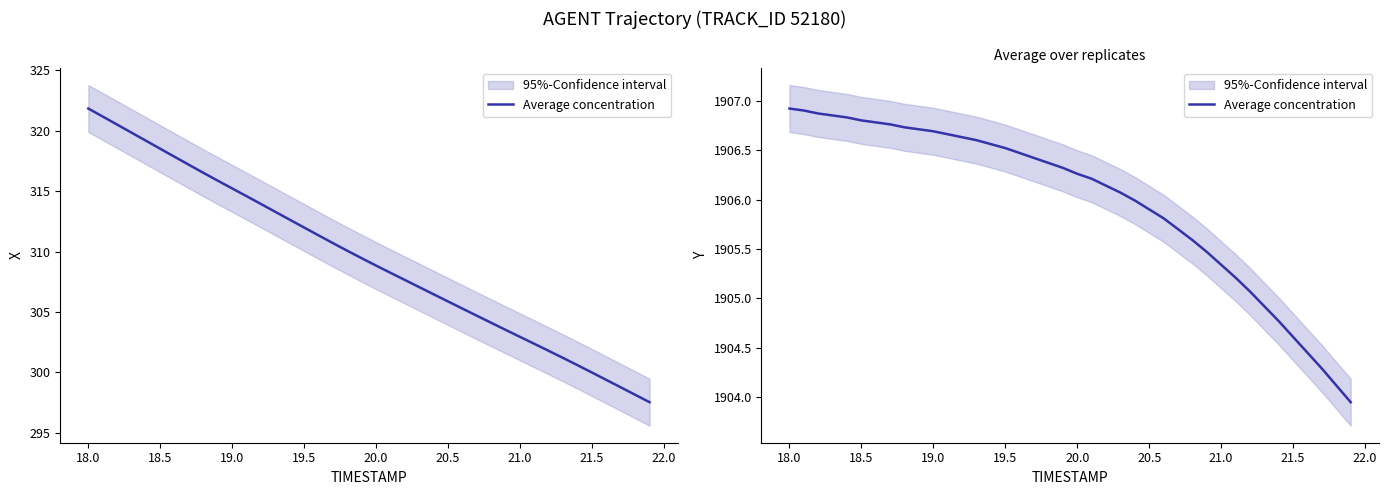

What is the average value?

1906.0